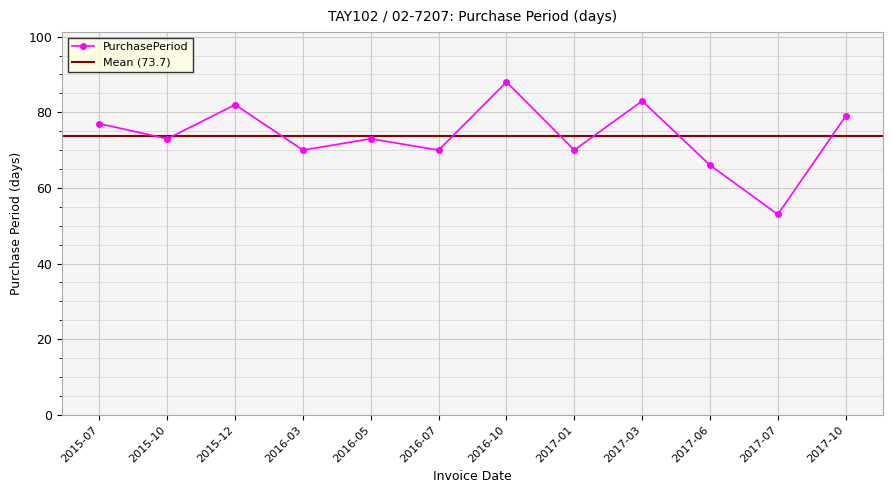

What is the highest value of the PurchasePeriod series?

88